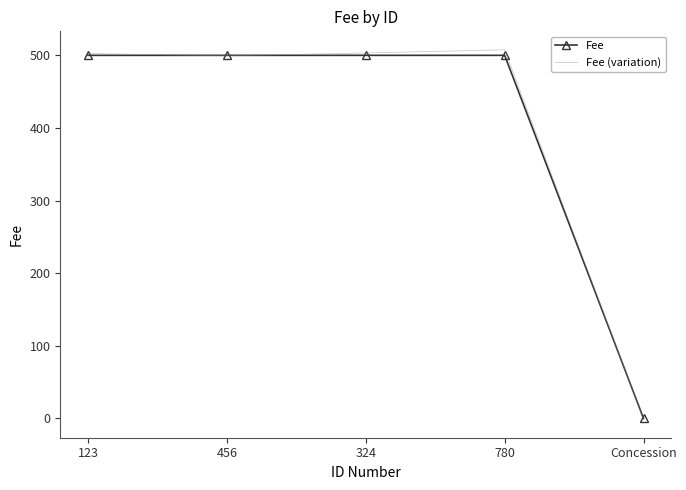

Which series has the largest range (max minus min)?

Fee (variation)